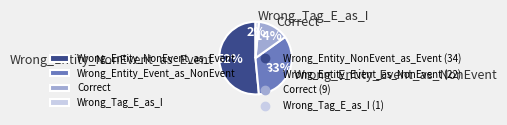

Between Wrong_Entity_Event_as_NonEvent and Wrong_Tag_E_as_I, which is larger?

Wrong_Entity_Event_as_NonEvent